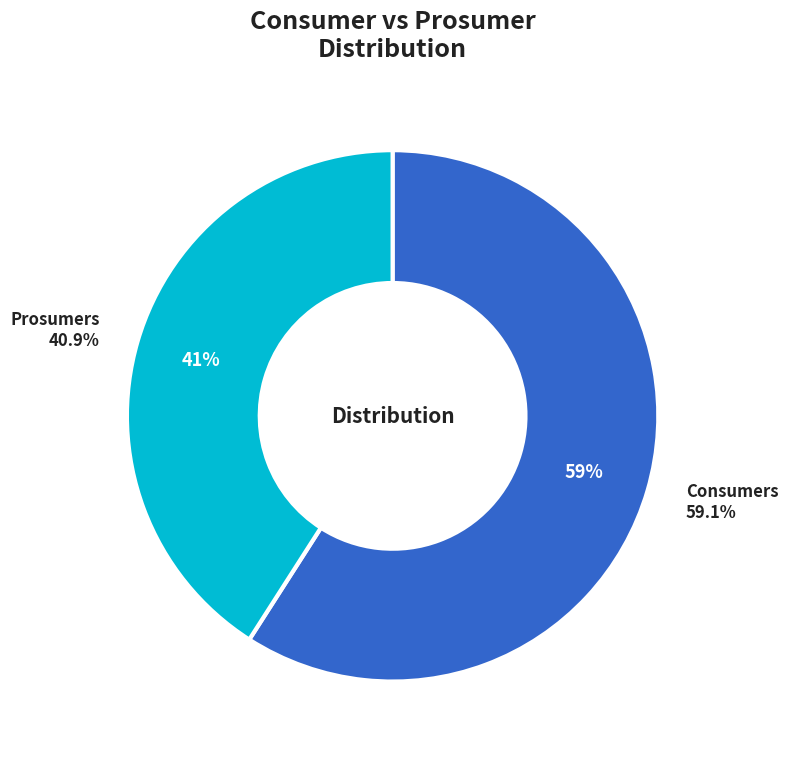

Which slice represents more than half of the pie?

Consumers